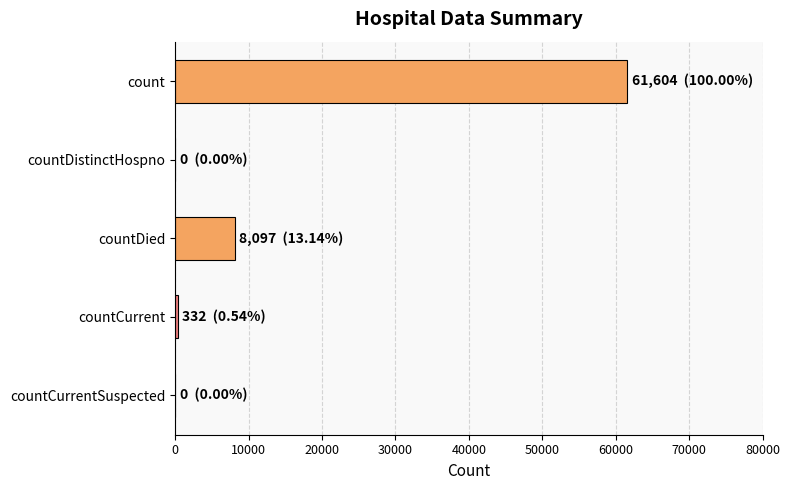

The value at countDistinctHospno is 0. True or false?

True